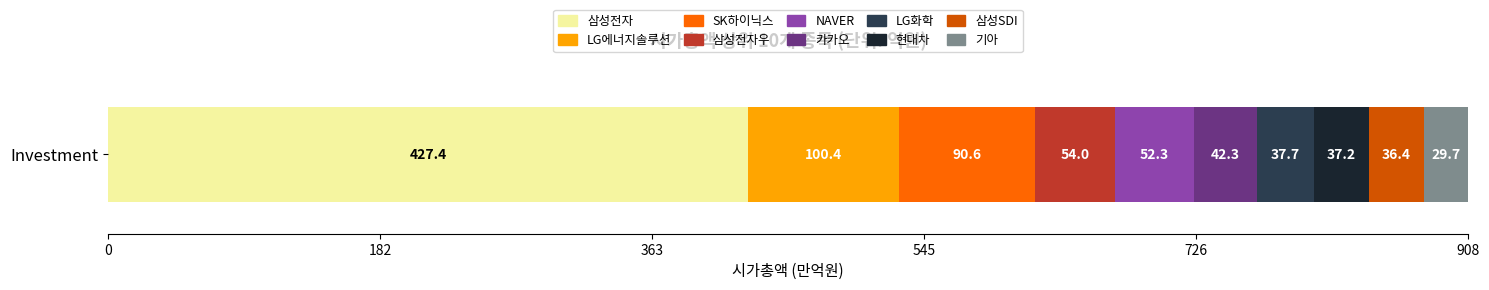

Reading right to left, what are all the values shown in this chart?

기아=297131	삼성SDI=363764	현대차=371783	LG화학=376963	카카오=422772	NAVER=523317	삼성전자우=539814	SK하이닉스=906363	LG에너지솔루션=1003860	삼성전자=4274364